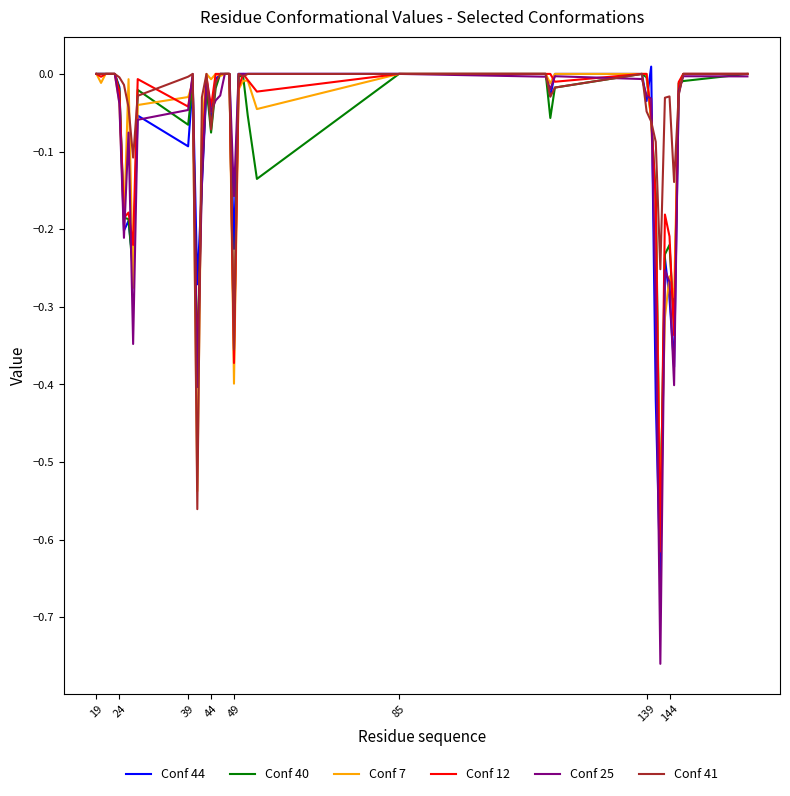

Which series has the largest range (max minus min)?

Conf 25